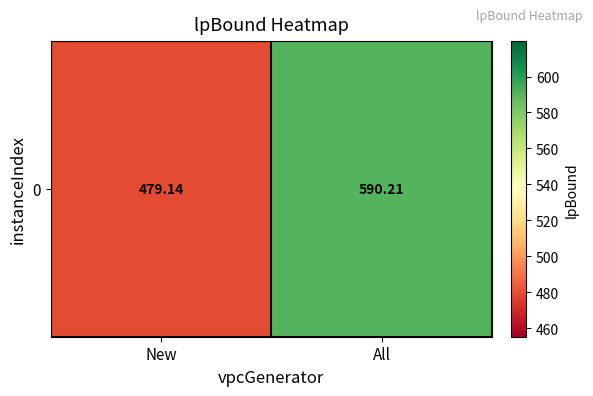

At which label does the data first exceed 590?

All